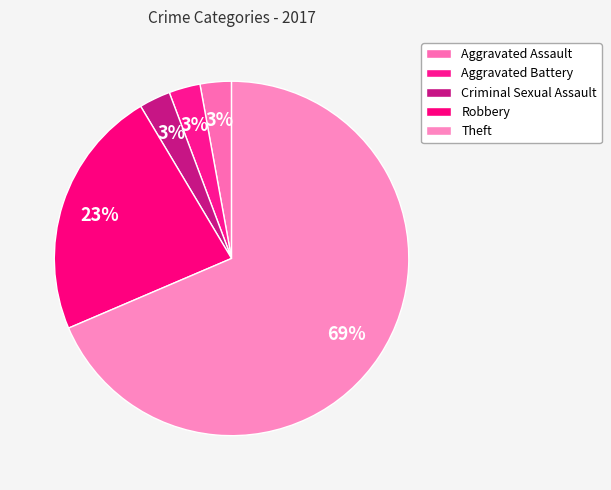

Count the number of slices in the pie.

5